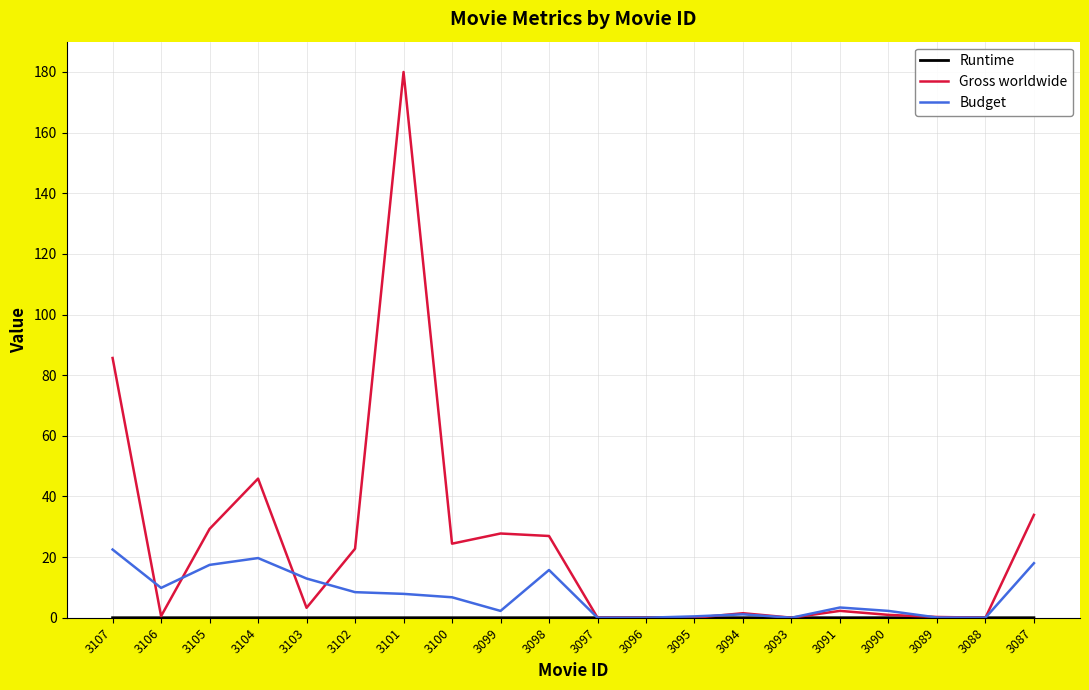

At which label is Gross worldwide closest to 90?

3107